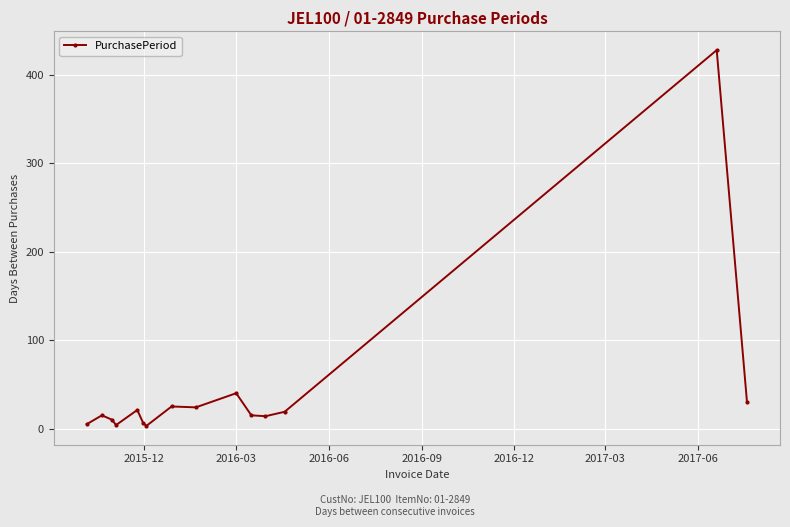

What is the difference between the second highest and second lowest values?

36